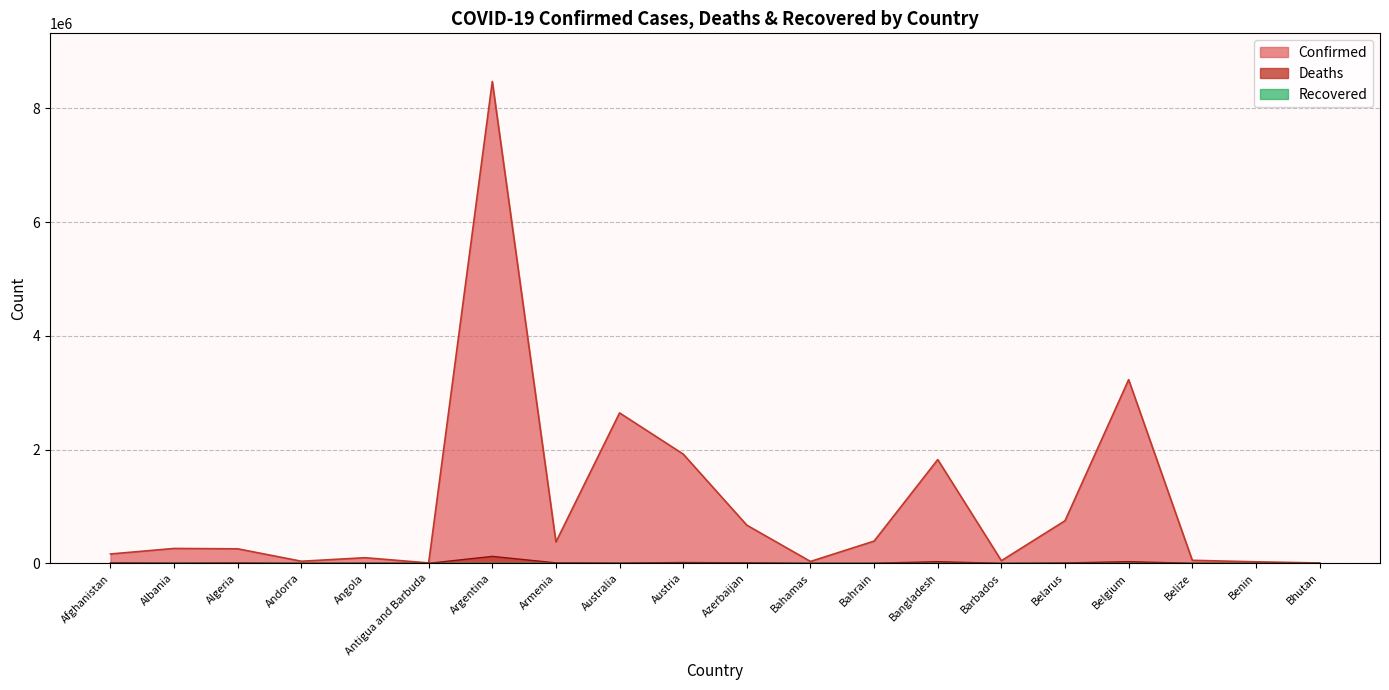

Which has a higher value, Bahrain or Armenia?

Bahrain